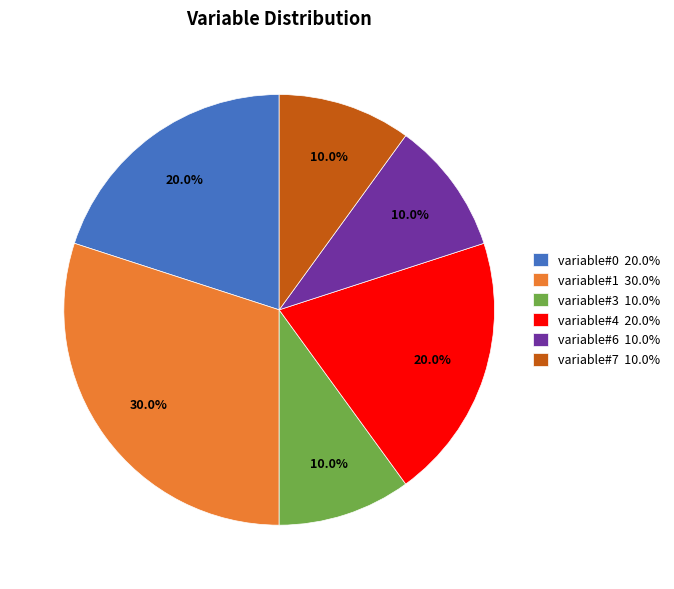

How much of the chart is everything except variable#3 10.0%?

90.0%